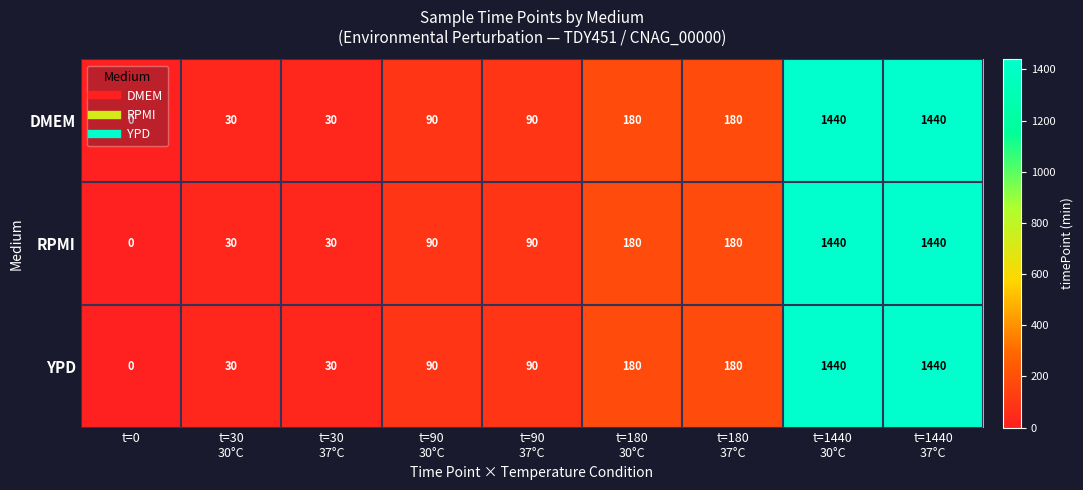

What is the difference between the second highest and minimum values in the YPD series?

1440